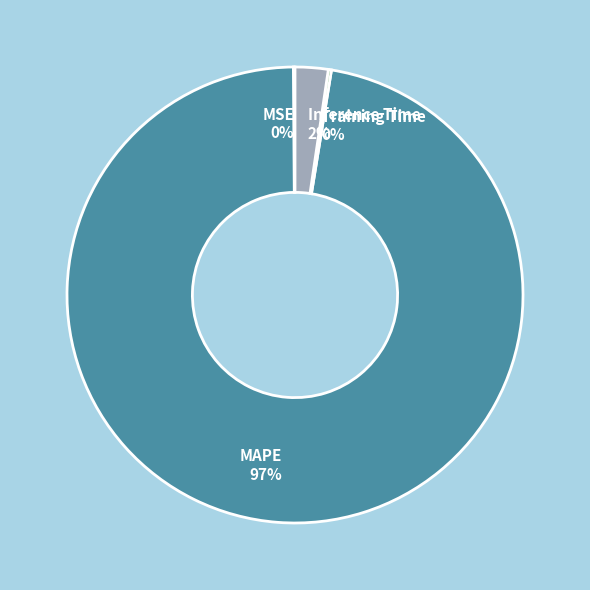

Do Inference Time and MAPE together represent more than half of the pie?

Yes